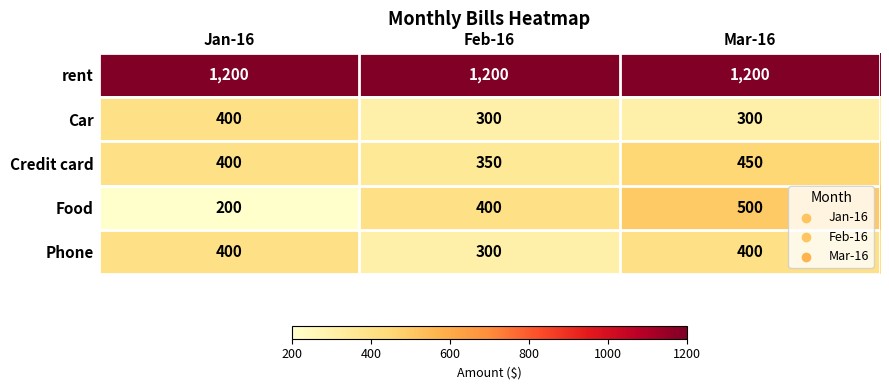

At which label does Car reach its peak?

Jan-16